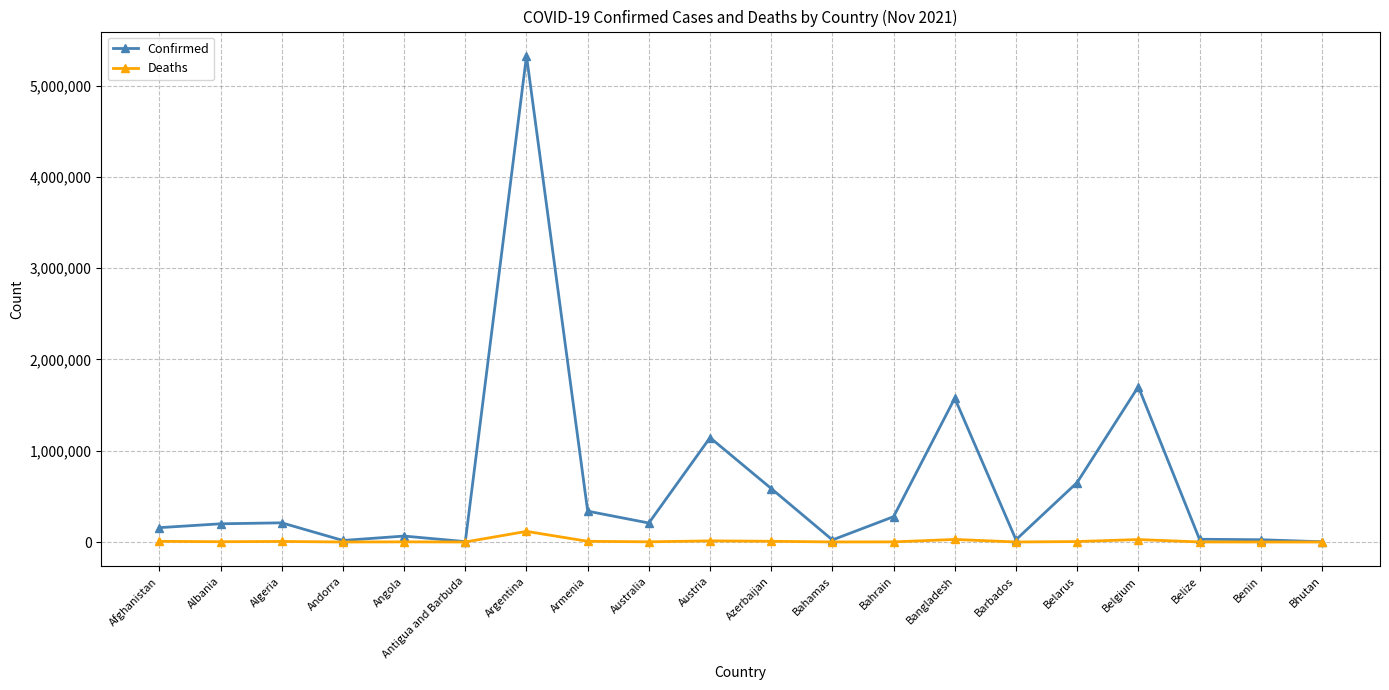

What is the minimum value for Deaths?

3